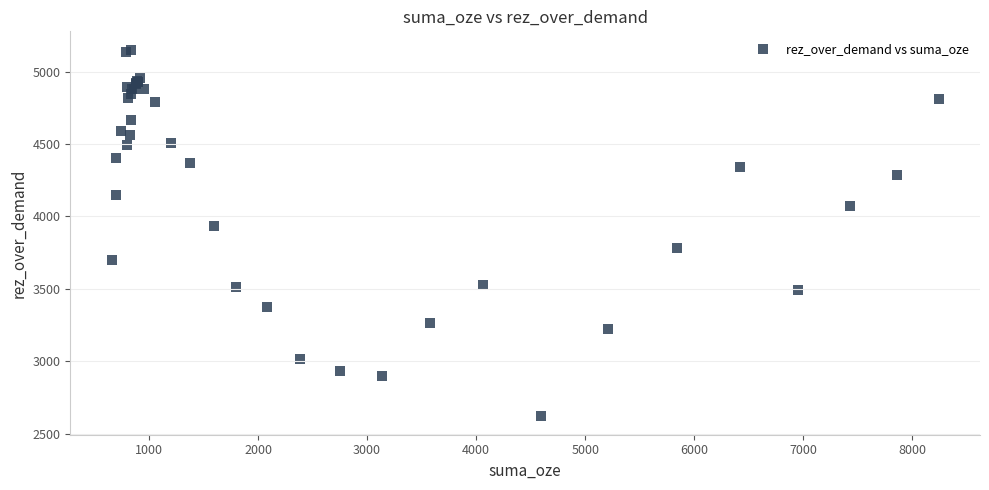

What Y value in the scatter plot is closest to 3885?

3934